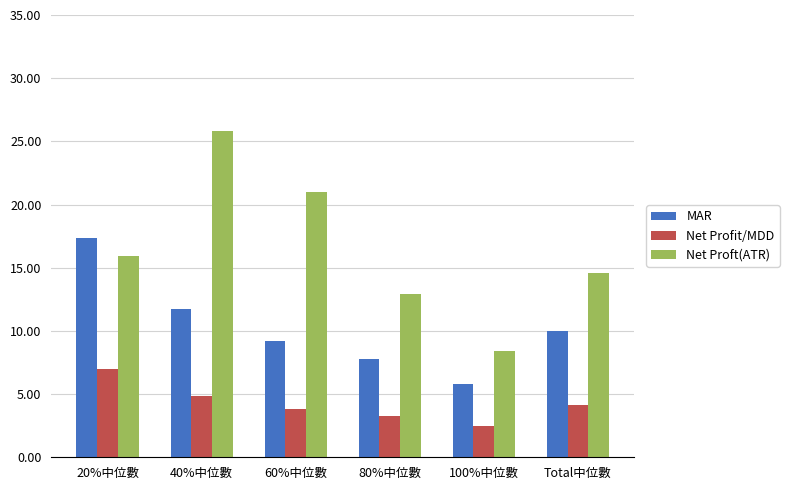

The value of Net Profit/MDD at 20%中位數 is 11.3. True or false?

False